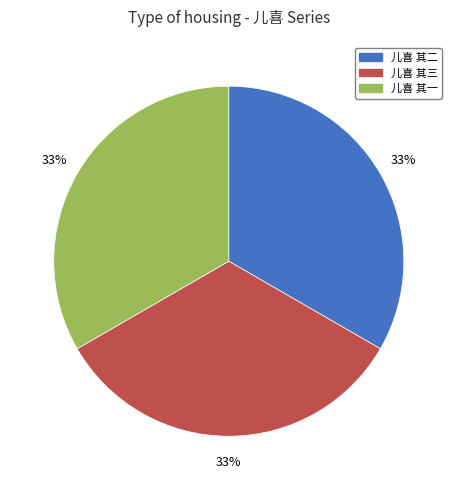

How many segments does this pie chart have?

3